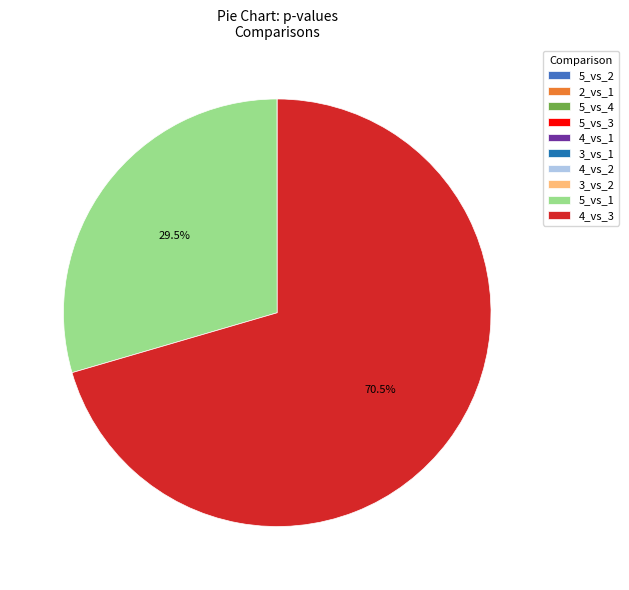

What is the majority slice?

4_vs_3